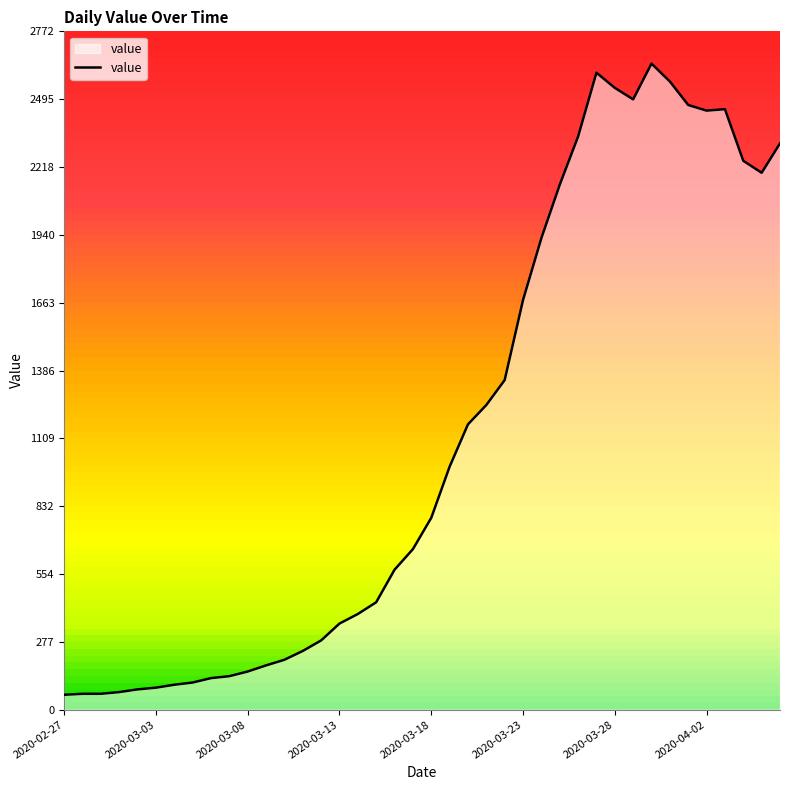

What is the average value?

1125